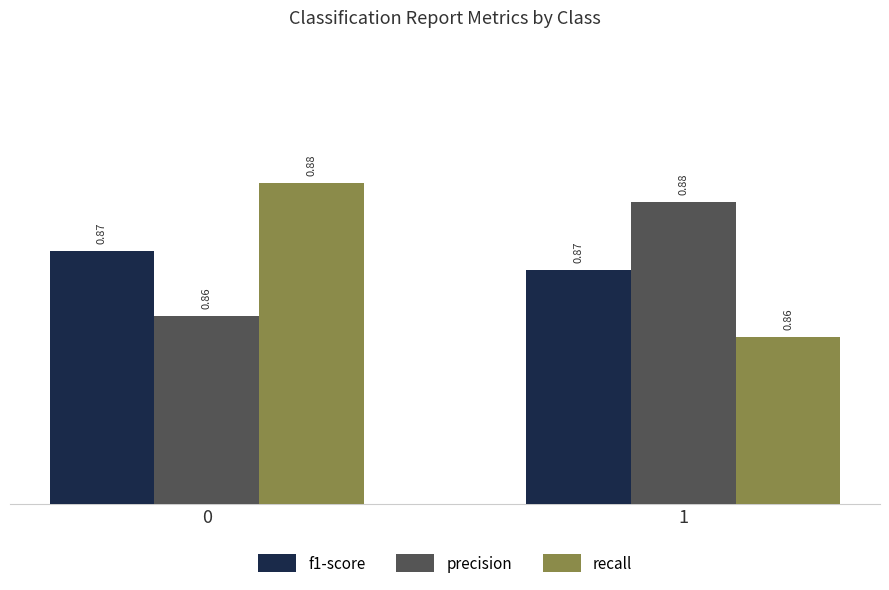

Rank the series at 0 from highest to lowest value.

recall, f1-score, precision